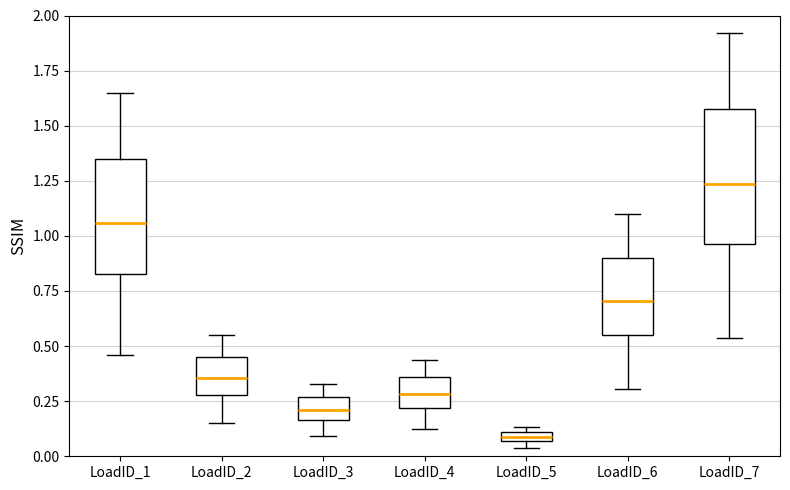

Where does the lower whisker of the box for LoadID_6 end on the y-axis? The values are not printed on the chart, so give them approximately, as read against the axis.

0.30